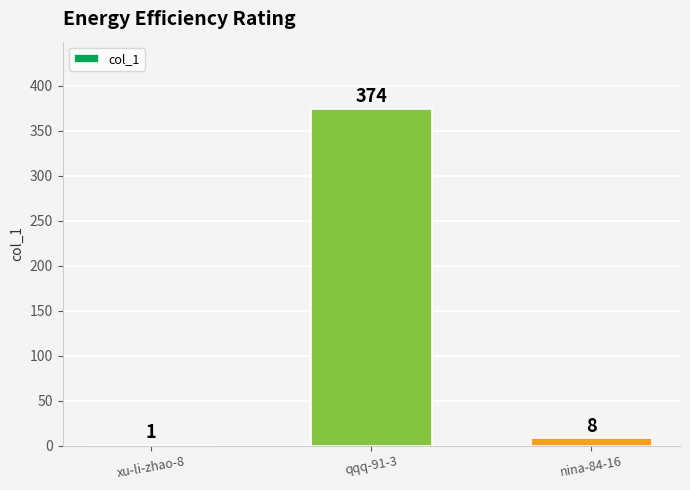

Reading left to right, transcribe all the data shown in this chart.

xu-li-zhao-8=1	qqq-91-3=374	nina-84-16=8